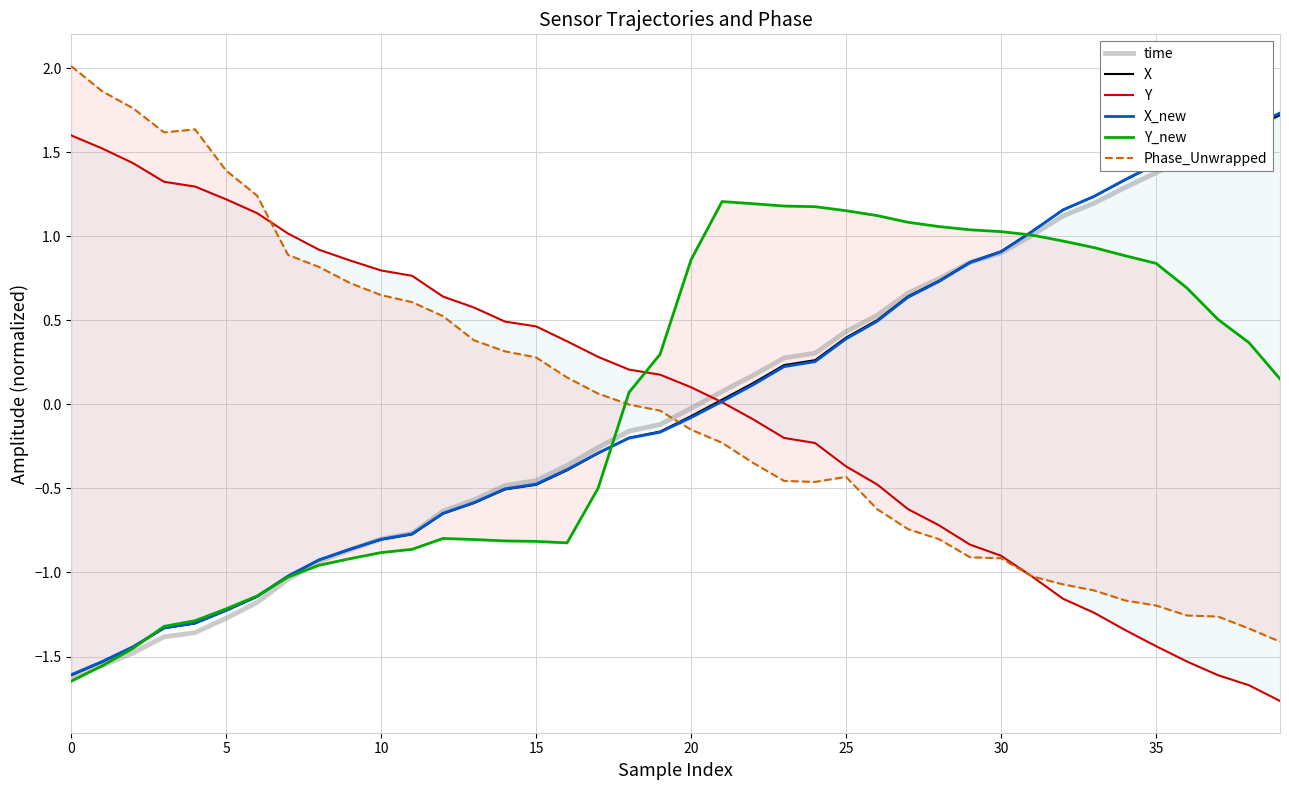

At 27, list the series in order from largest to smallest.

Y_new, time, X, X_new, Y, Phase_Unwrapped